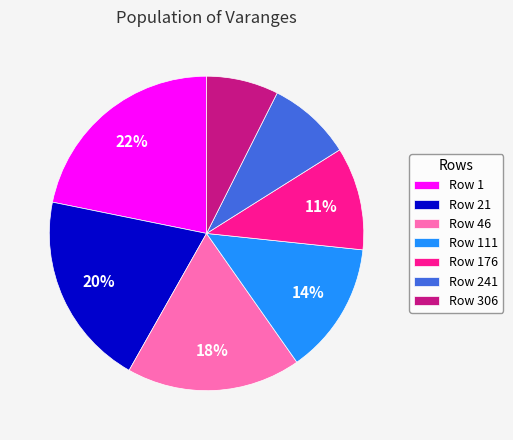

Is there any slice that represents more than half of the pie?

No